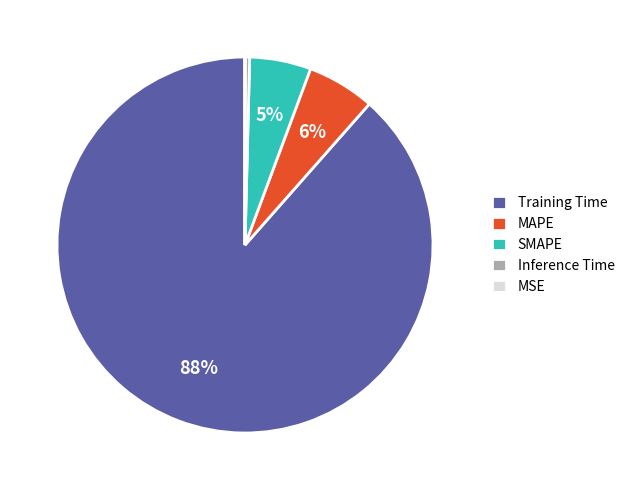

The Inference Time slice represents 0% of the pie. True or false?

True